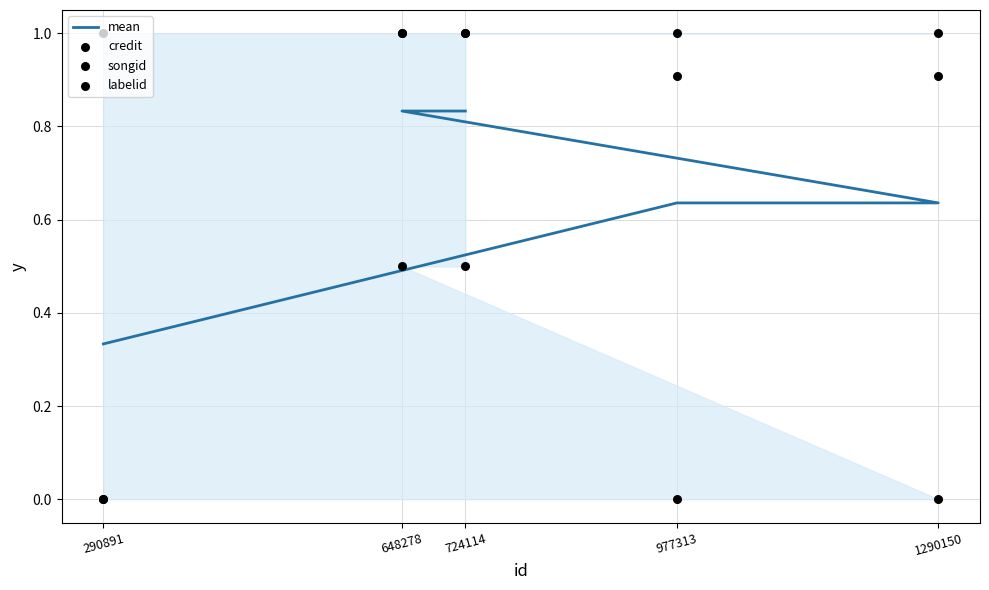

Which series has the largest total across all categories?

labelid